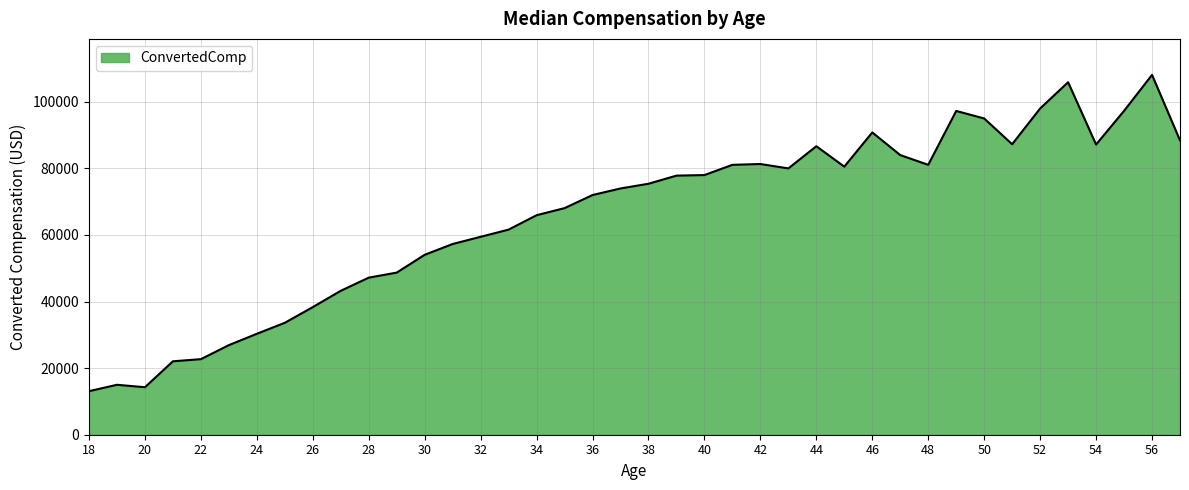

Does the chart display data point markers on the line(s)?

No